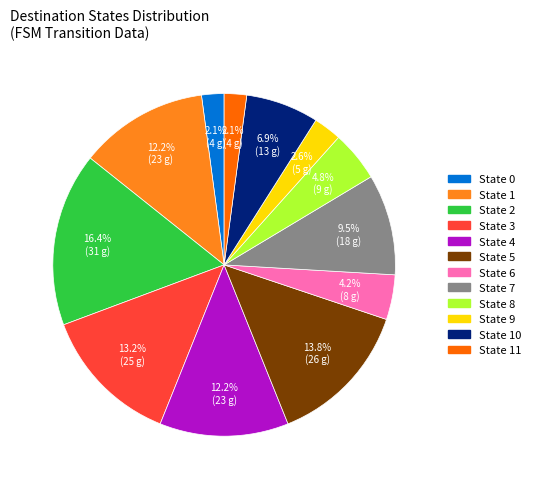

How many slices are in this pie chart?

12